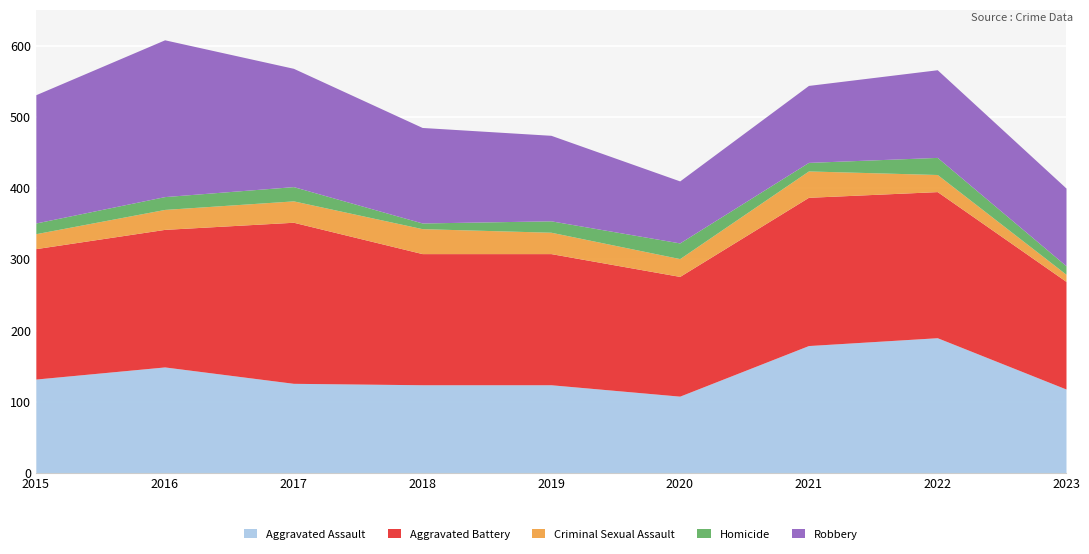

True or false: Aggravated Assault has more than 2 points higher than both neighbors.

False